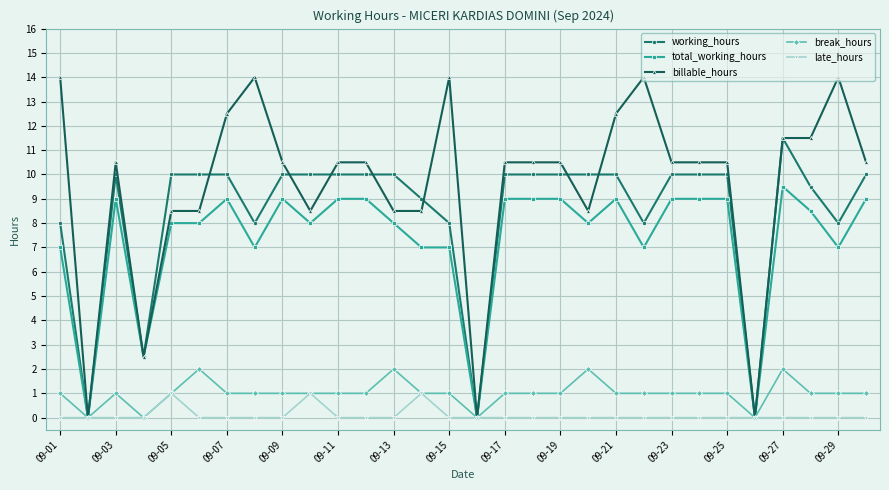

What is the value of the break_hours point at the 18th from the left?

1.0